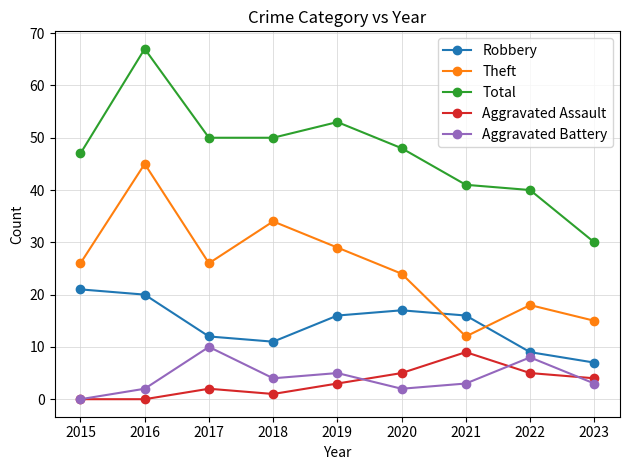

List the series in order of their peak value, lowest first.

Aggravated Assault, Aggravated Battery, Robbery, Theft, Total